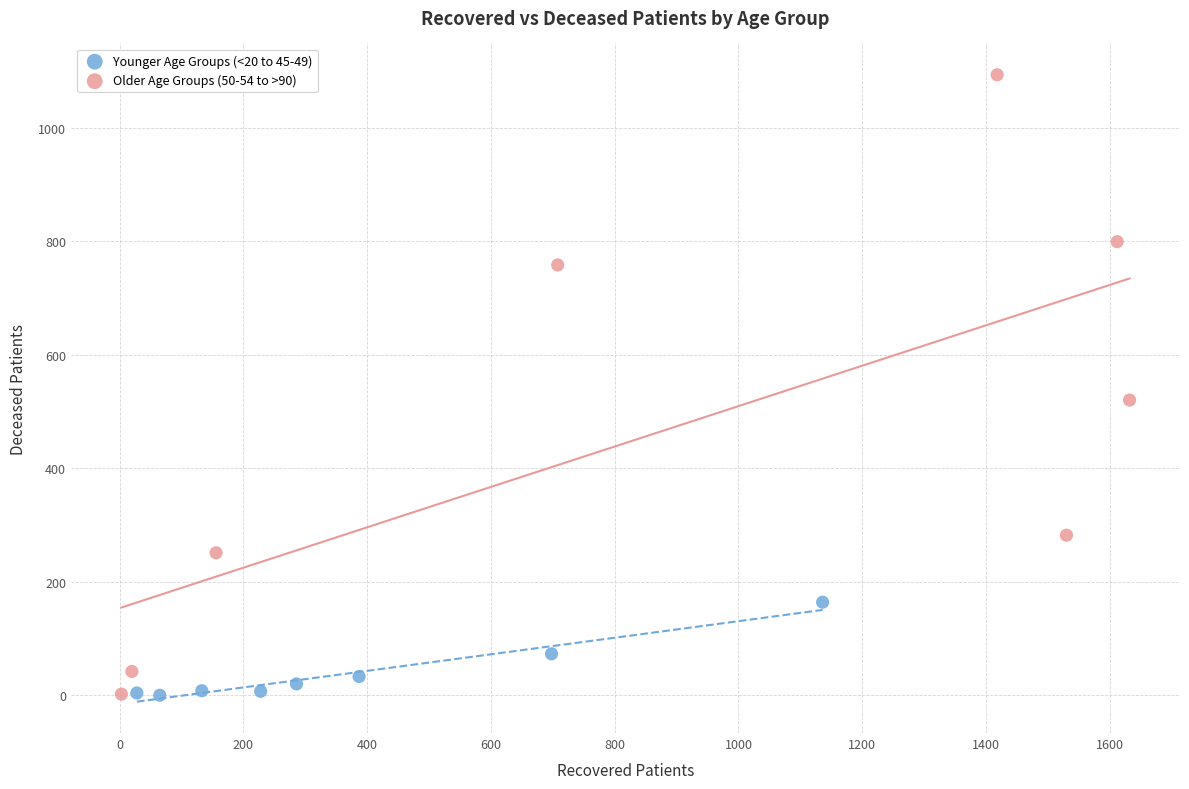

Which series contains the highest Y value?

Older Age Groups (50-54 to >90)